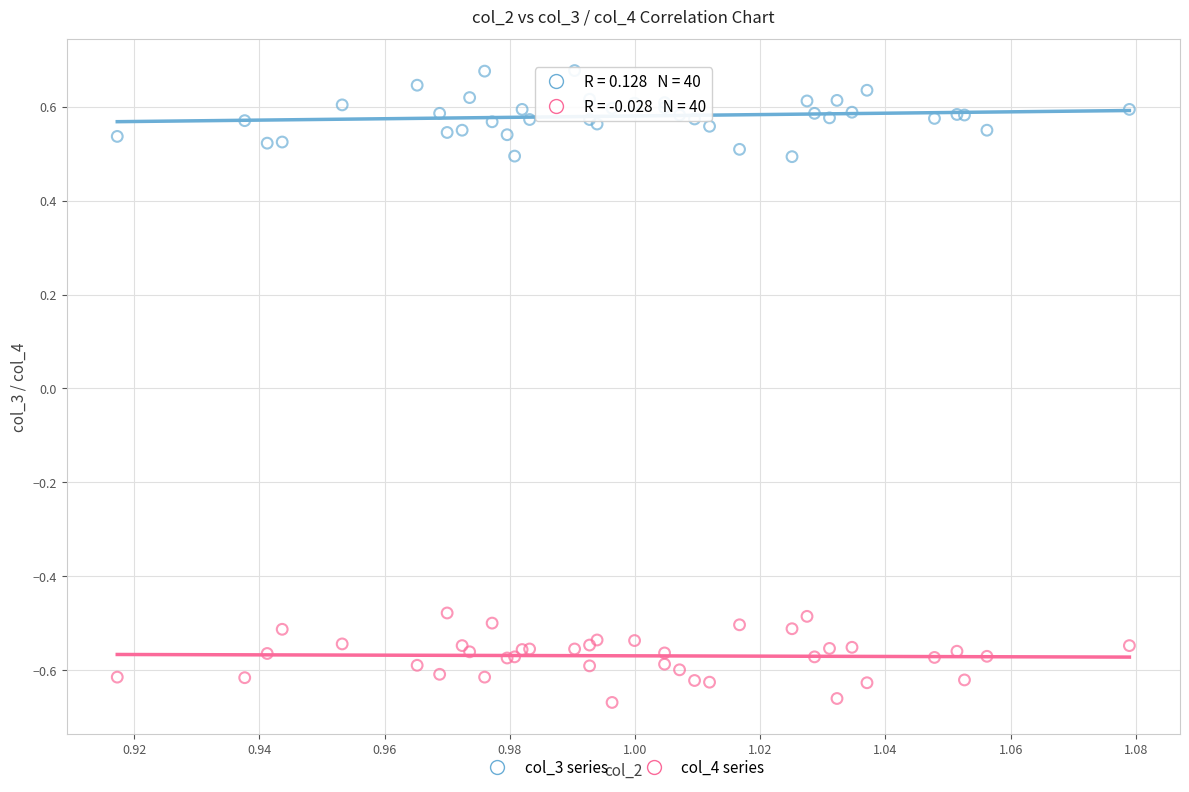

Which series contains the lowest Y value?

col_4 series